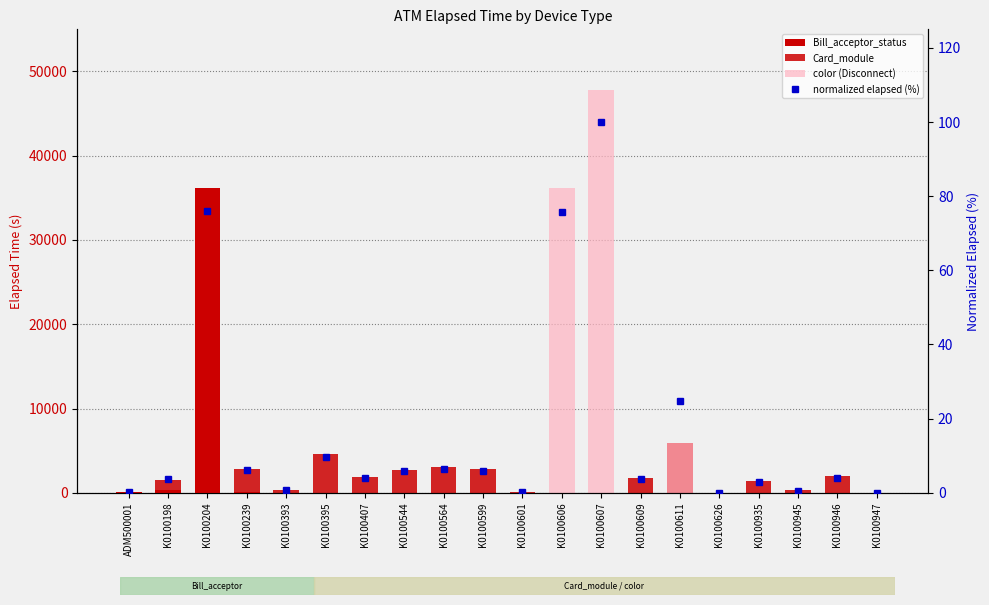

Where does the Card_module series first go above 1484?

K0100239